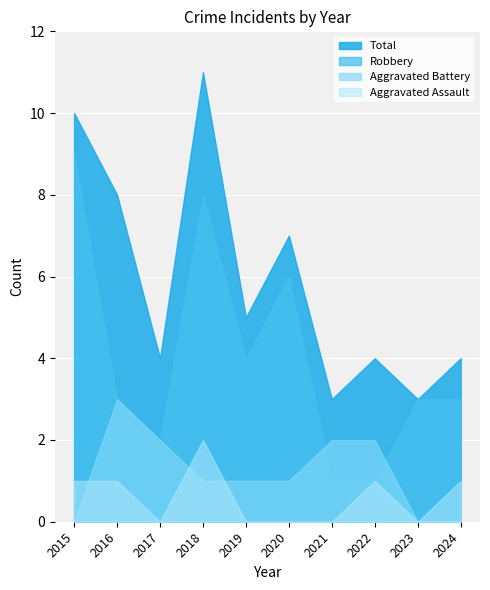

At which label does Aggravated Assault reach its minimum?

2017